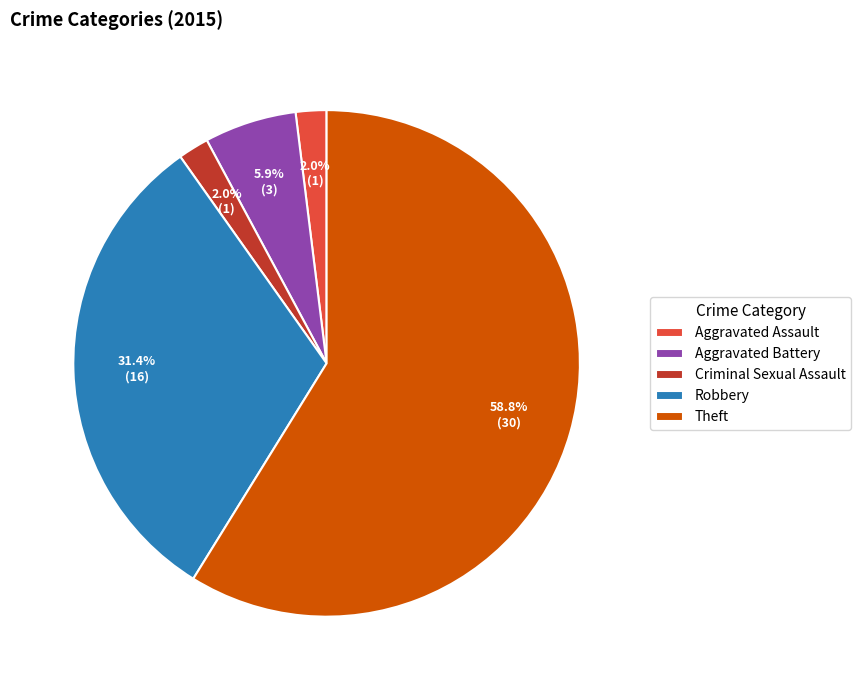

Is the sum of Robbery and Aggravated Assault greater than half?

No